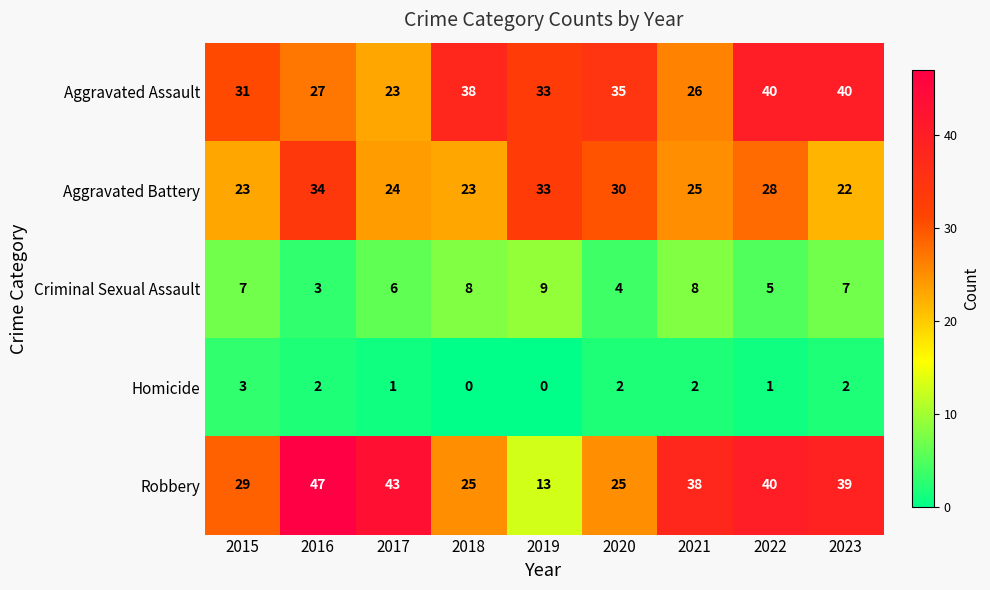

What is the sum of the Criminal Sexual Assault values at 2018 and 2017?

14